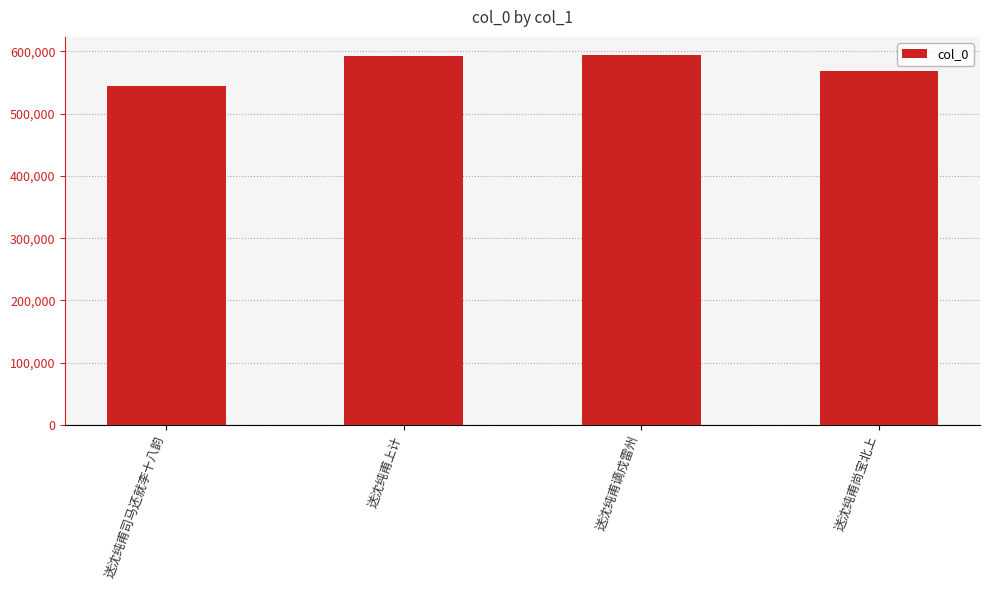

What is the change in value from 送沈纯甫谪戍雷州 to 送沈纯甫尚宝北上?

-24435